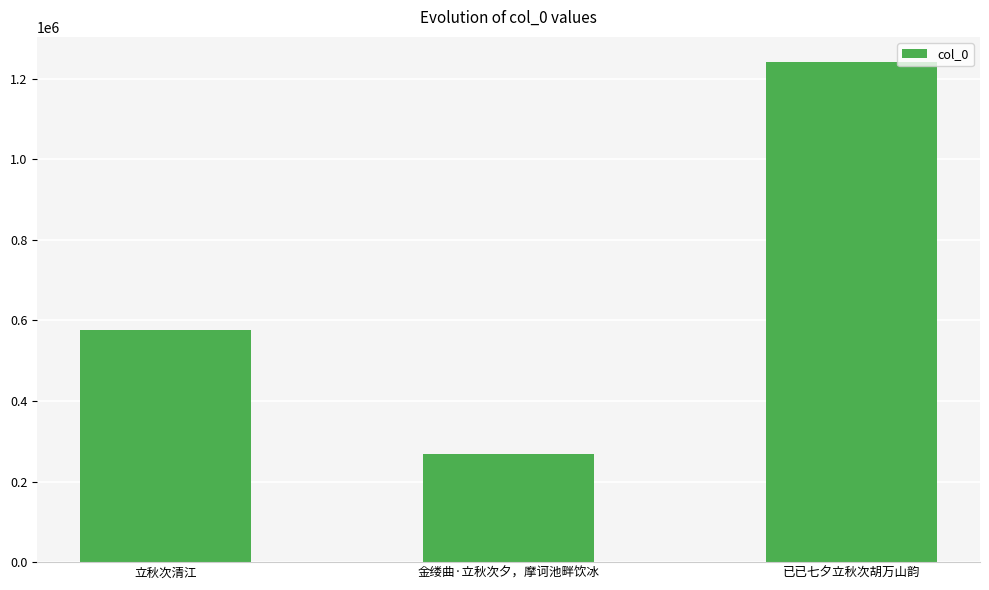

What is the sum of all values?

2087544